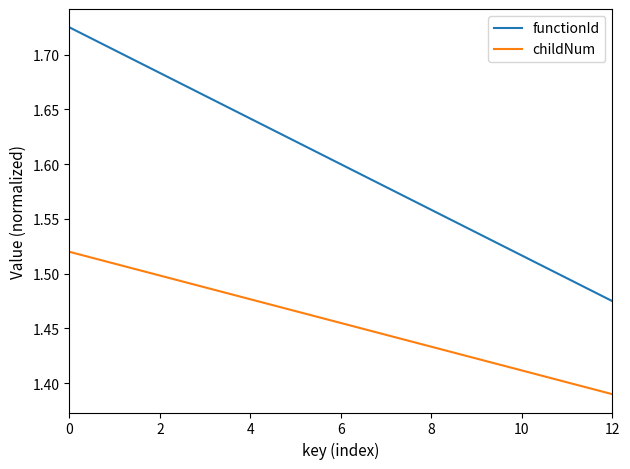

True or false: childNum and functionId cross at least once.

False